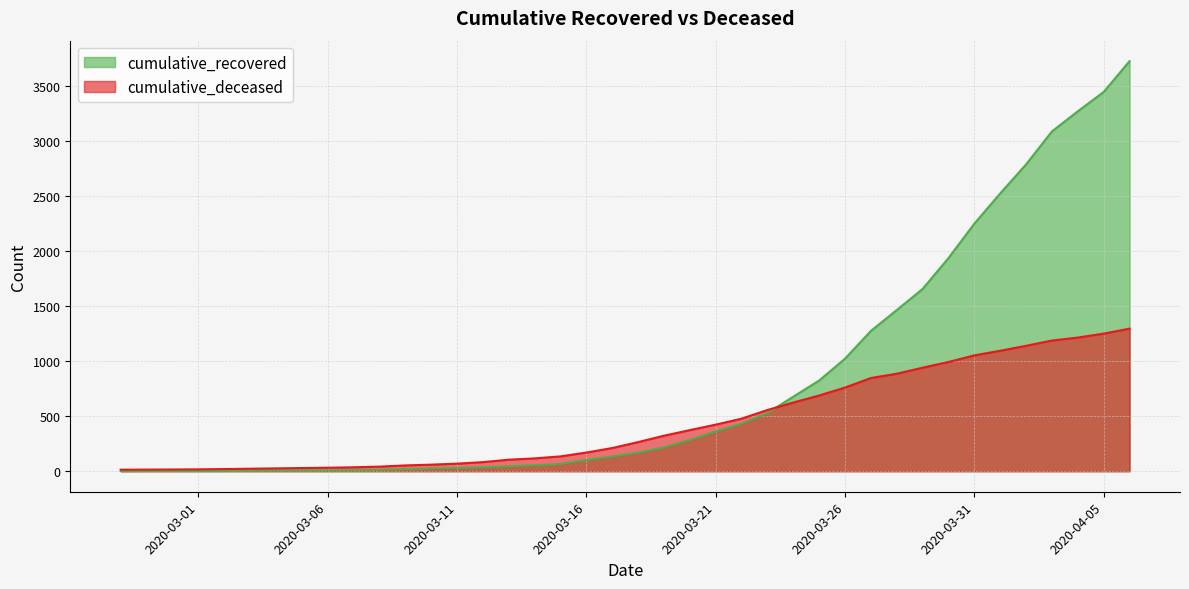

What is the difference between the second highest and second lowest values in the cumulative_recovered series?

3447